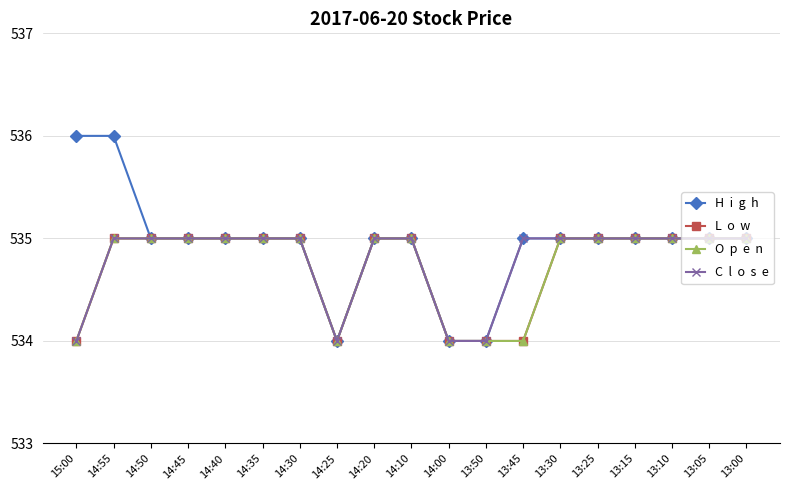

Does the chart have visible grid lines?

Yes